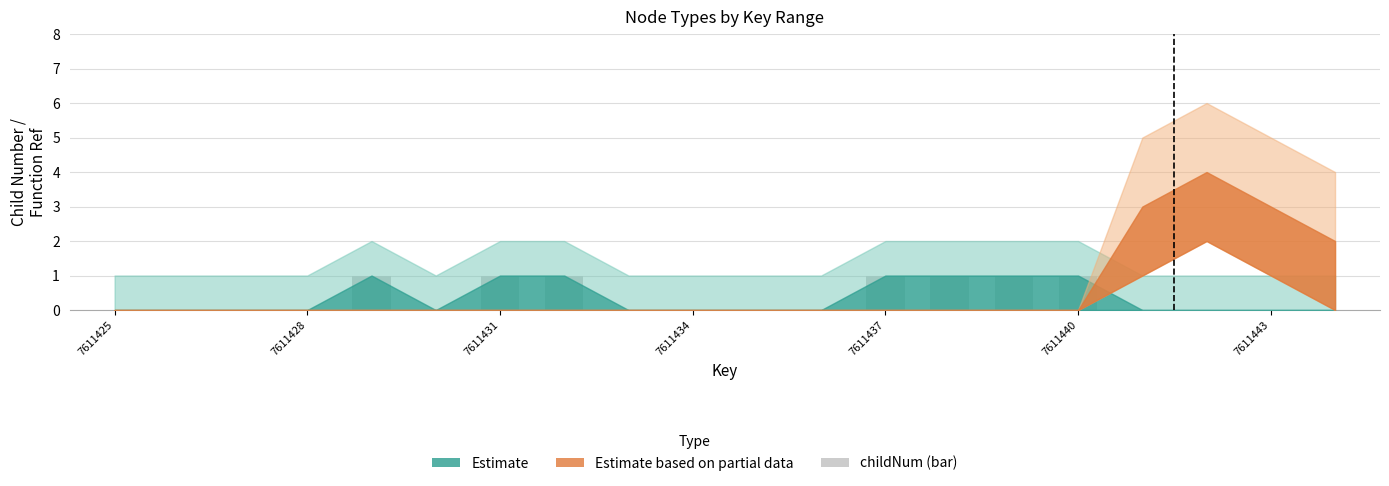

What is the sum of all values?

7